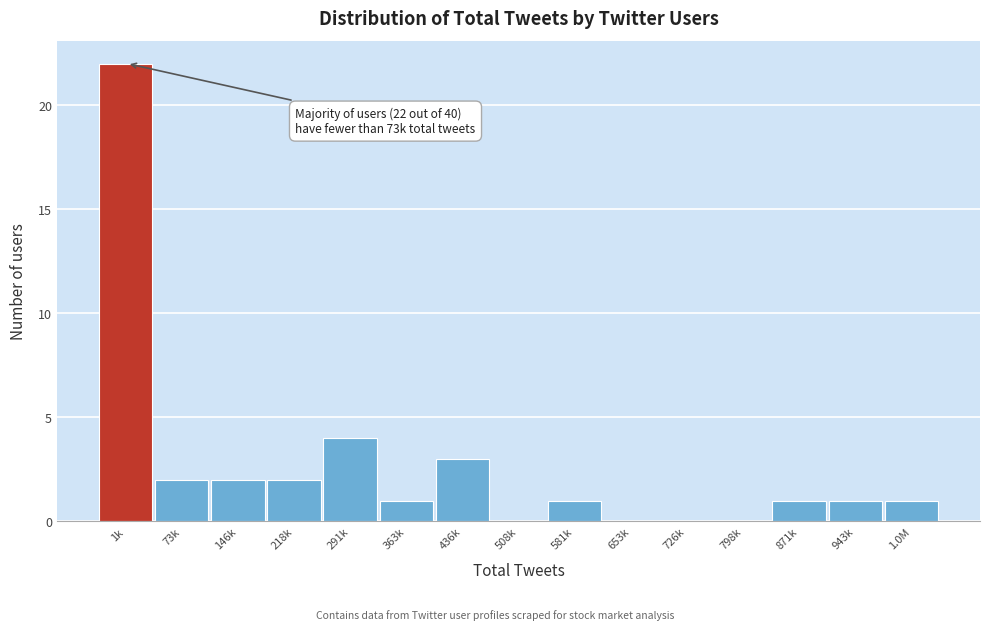

Reading left to right, what are all the values shown in this chart?

1k=22	73k=2	146k=2	218k=2	291k=4	363k=1	436k=3	508k=0	581k=1	653k=0	726k=0	798k=0	871k=1	943k=1	1.0M=1